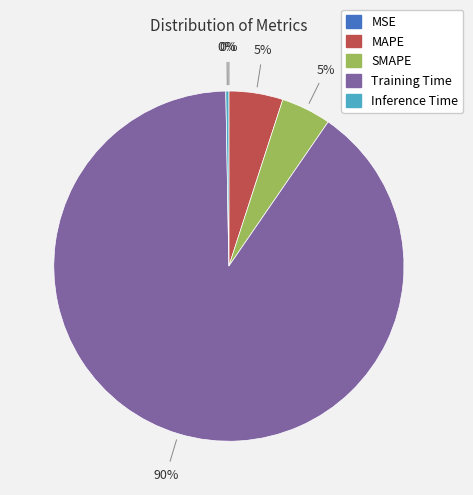

Which slice is the largest?

Training Time